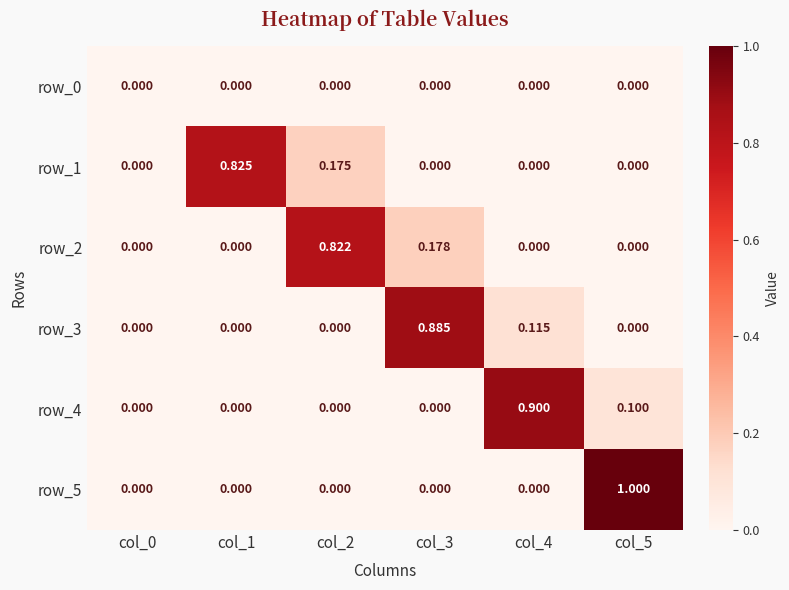

Reading left to right, transcribe all the data shown in this chart.

row_0: 0.0	0.0	0.0	0.0	0.0	0.0
row_1: 0.0	0.8	0.2	0.0	0.0	0.0
row_2: 0.0	0.0	0.8	0.2	0.0	0.0
row_3: 0.0	0.0	0.0	0.9	0.1	0.0
row_4: 0.0	0.0	0.0	0.0	0.9	0.1
row_5: 0.0	0.0	0.0	0.0	0.0	1.0